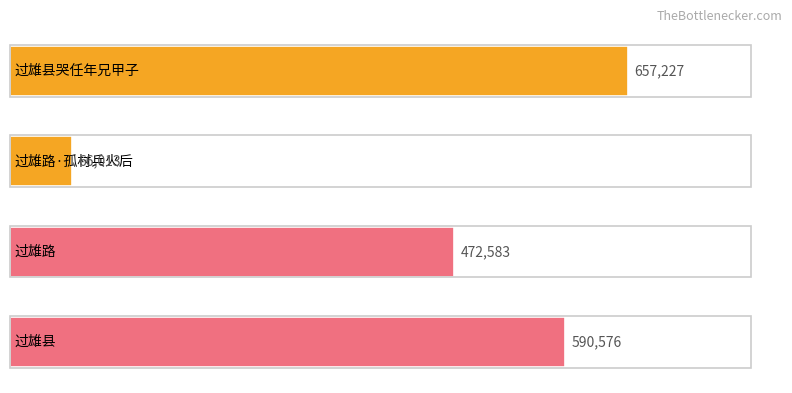

What is the value of the 4th bar from the top?

590576